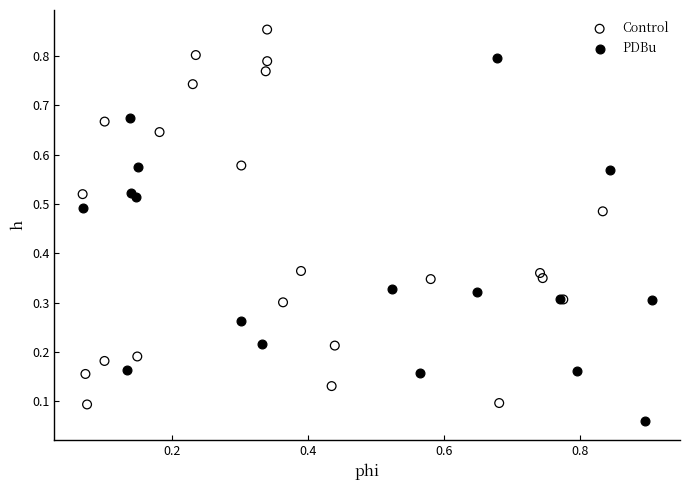

Which series contains the highest Y value?

Control